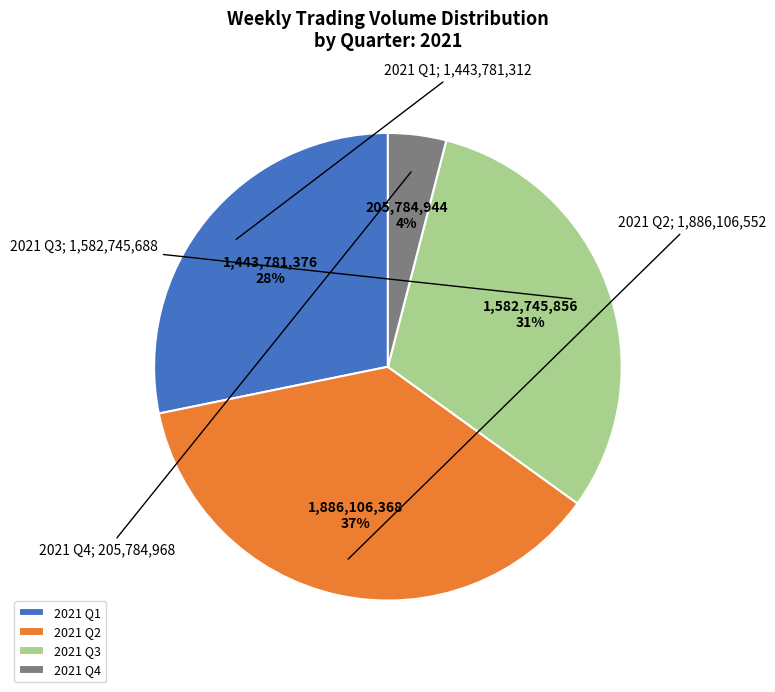

Count the number of slices in the pie.

4